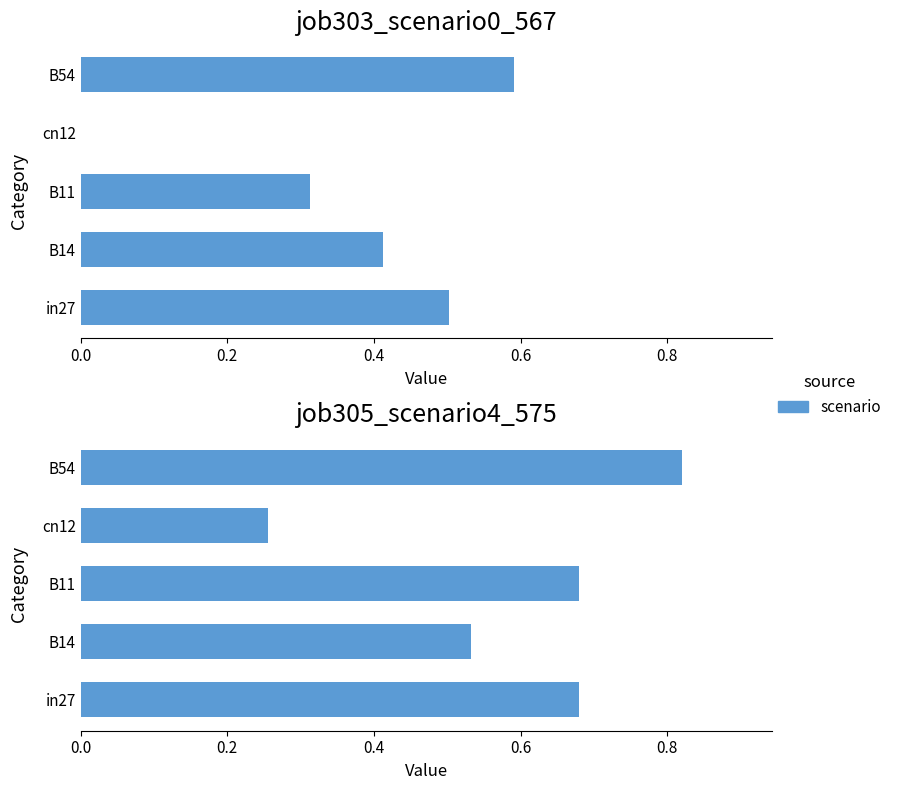

How many groups of bars are there?

5